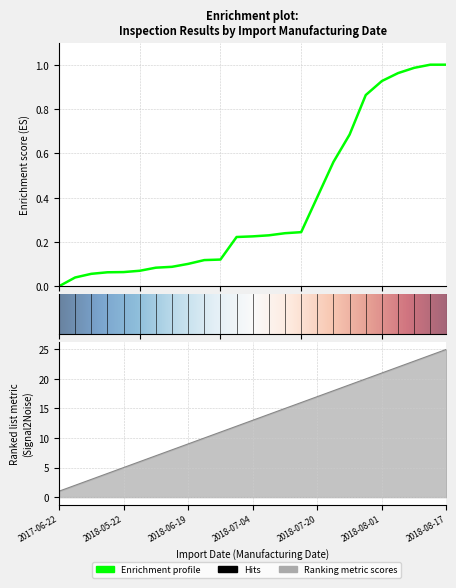

Does the chart display data point markers on the line(s)?

No